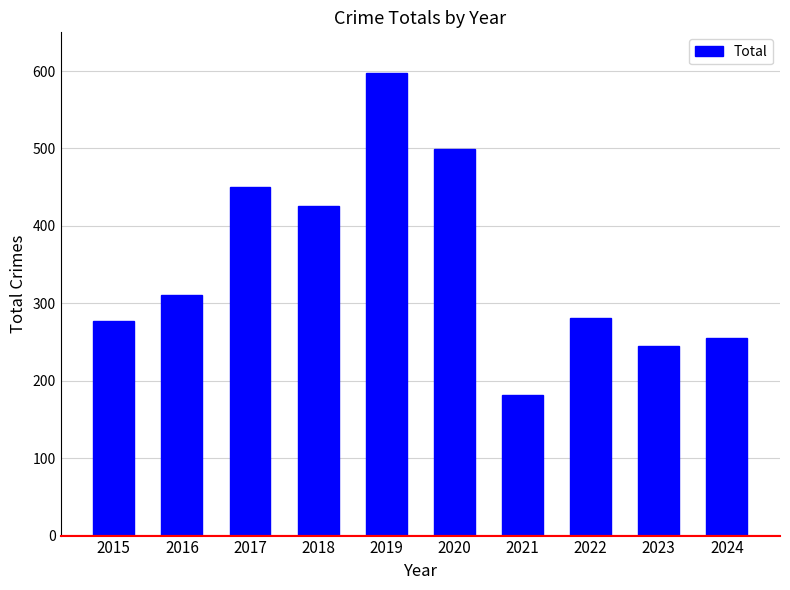

What is the minimum value shown in the chart?

182